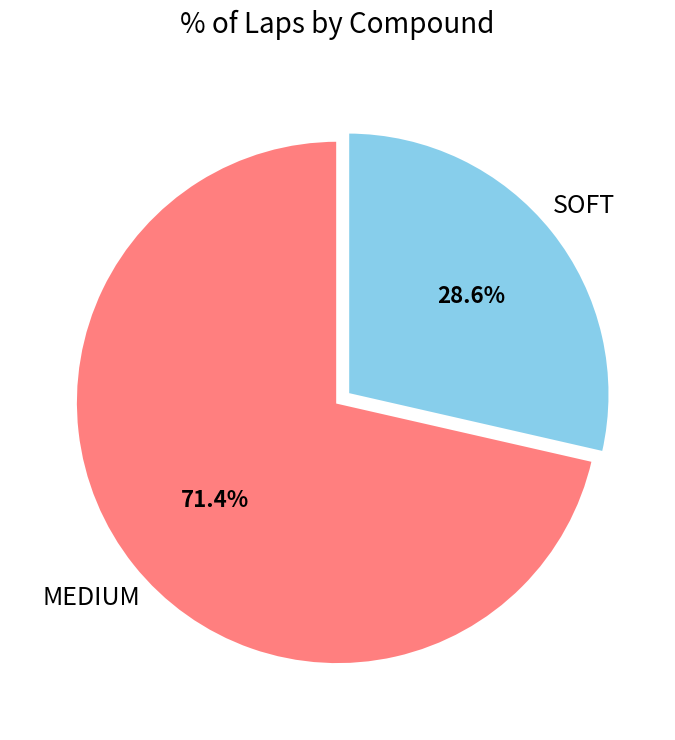

What percentage is the SOFT slice, to the nearest percent?

29%